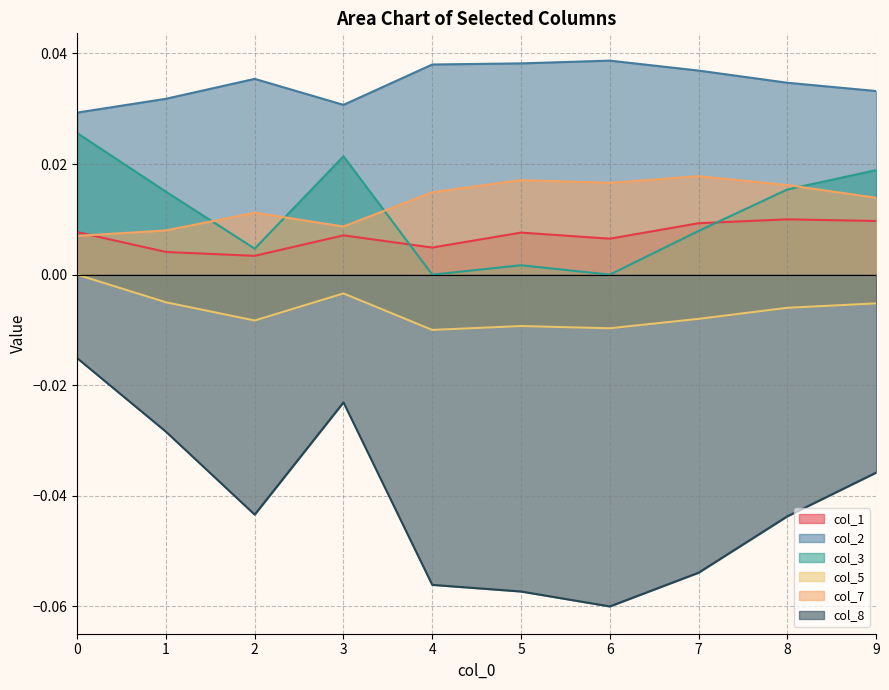

True or false: col_2 has a value of 0.1 at 6.

False